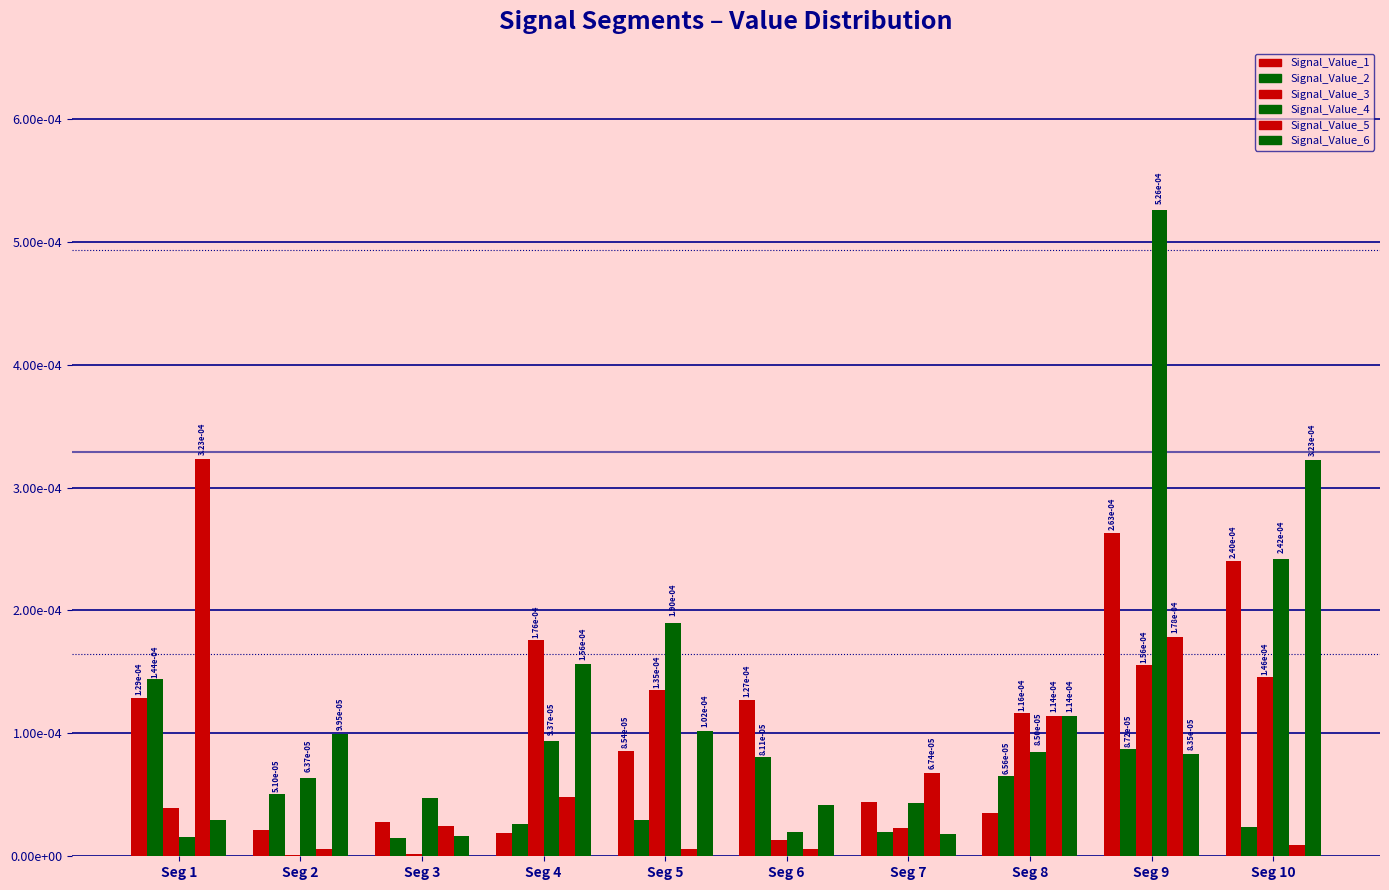

Are the bars grouped side by side (vs. stacked)?

Yes